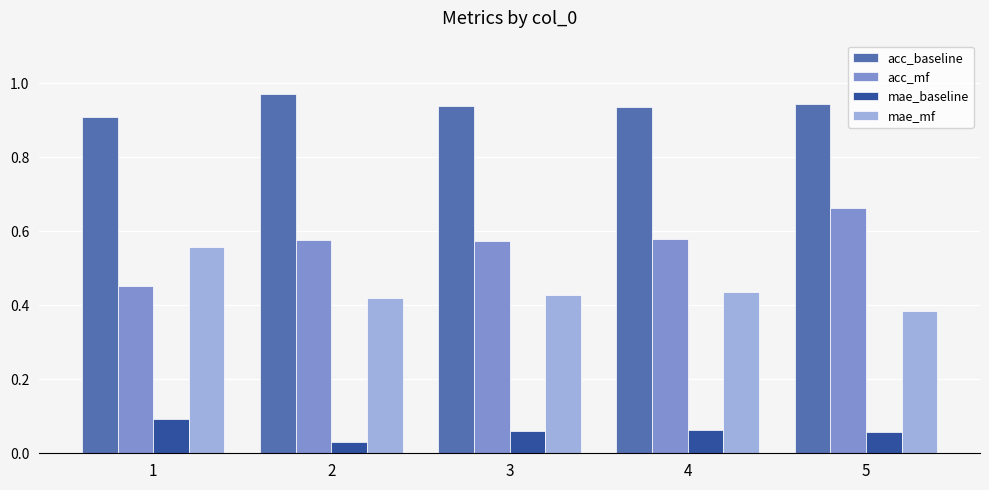

At which label does mae_mf reach its minimum?

5